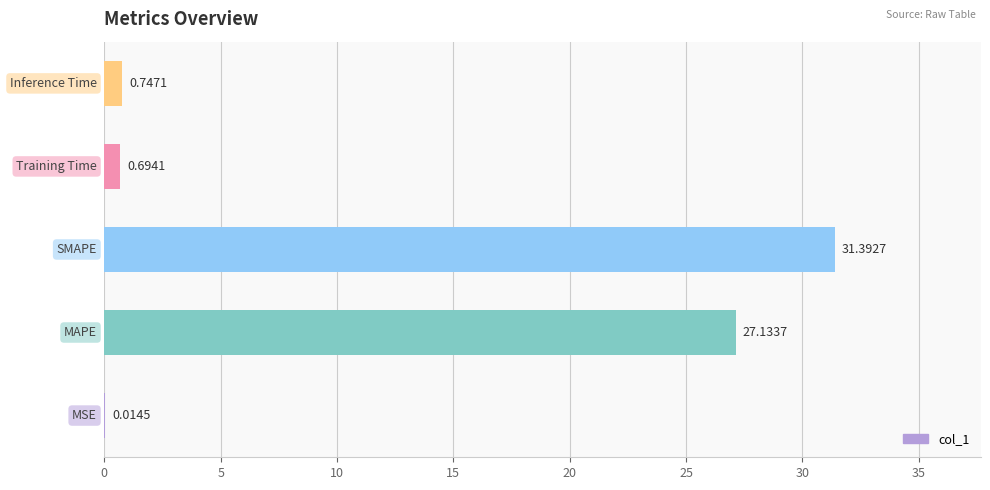

What is the sum of all values?

60.0